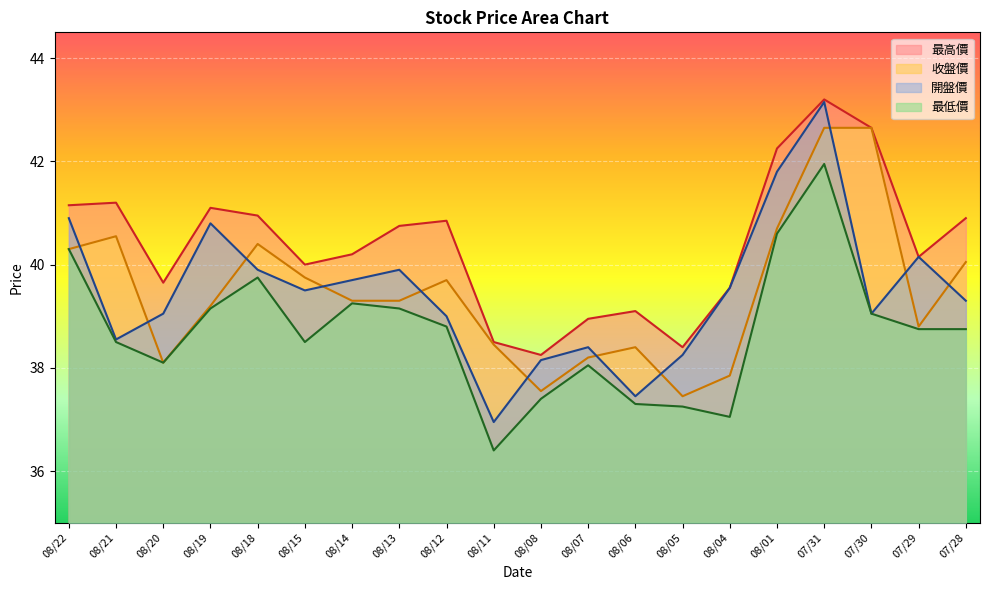

List the labels in order of 開盤價 value, smallest first.

08/11, 08/06, 08/08, 08/05, 08/07, 08/21, 08/12, 08/20, 07/30, 07/28, 08/15, 08/04, 08/14, 08/18, 08/13, 07/29, 08/19, 08/22, 08/01, 07/31